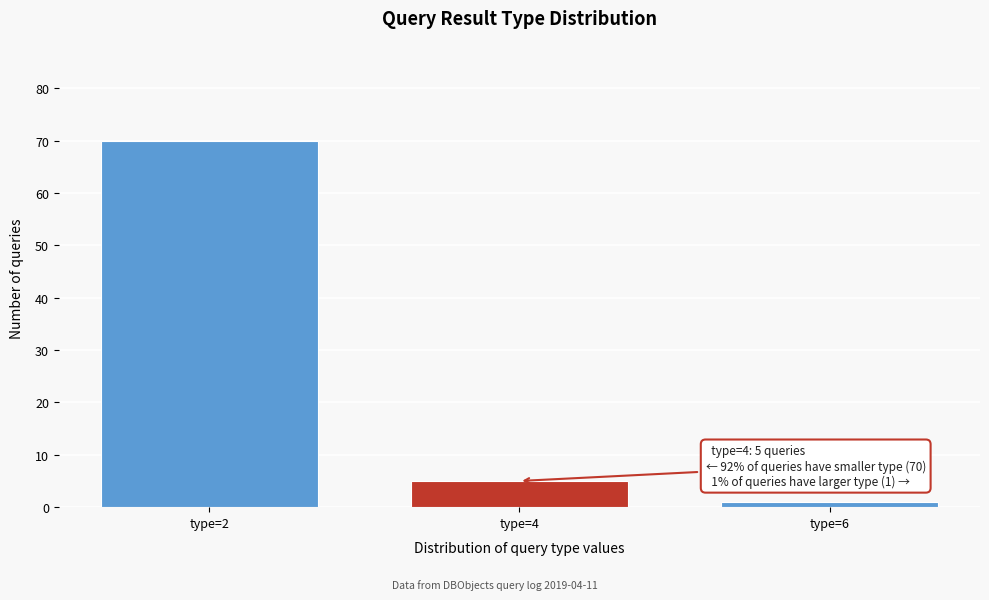

Reading left to right, list all the values displayed in this chart.

70	5	1